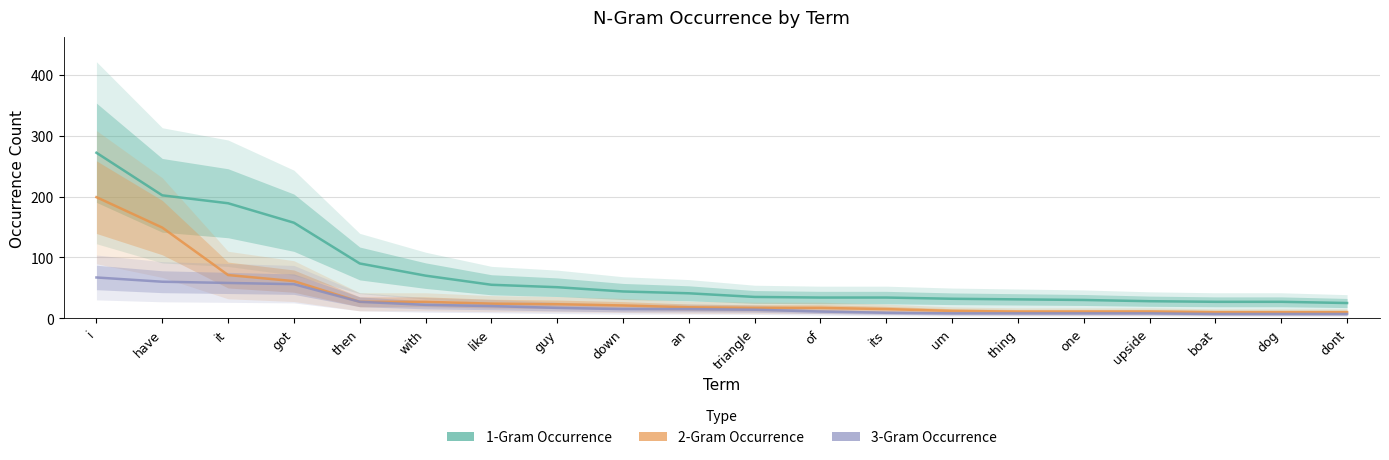

At how many categories does at least one series exceed 91?

4